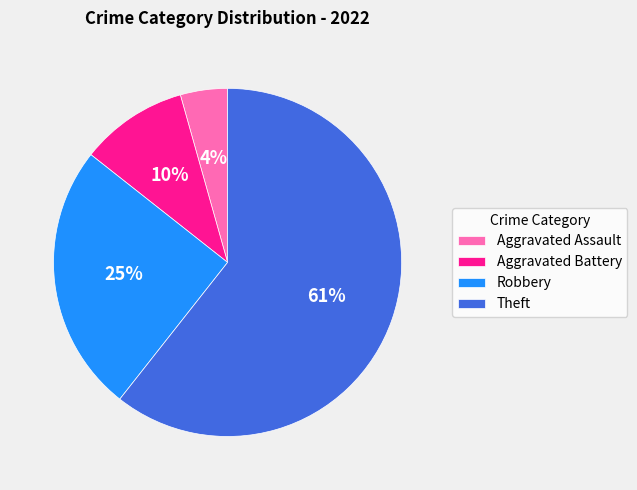

To the nearest percent, what is the combined percentage of Robbery and Aggravated Assault?

29%